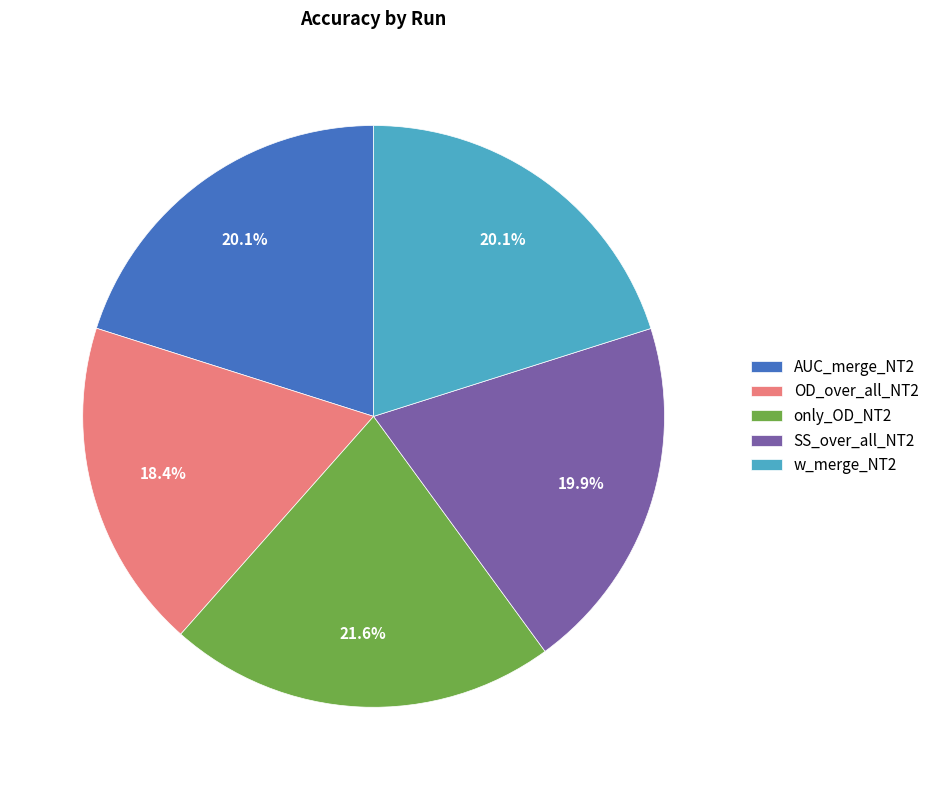

Which category has the biggest portion of the pie?

only_OD_NT2